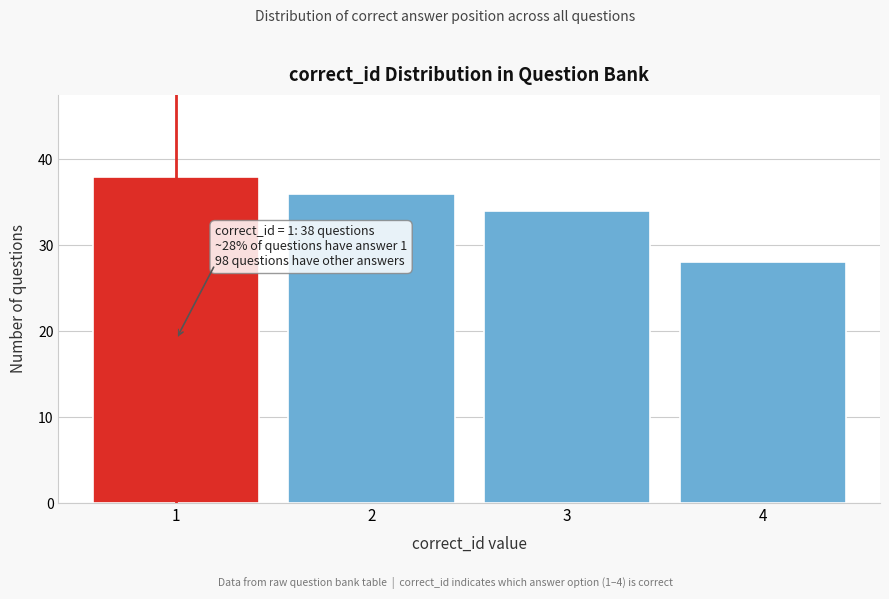

Reading left to right, what are all the values shown in this chart?

38	36	34	28